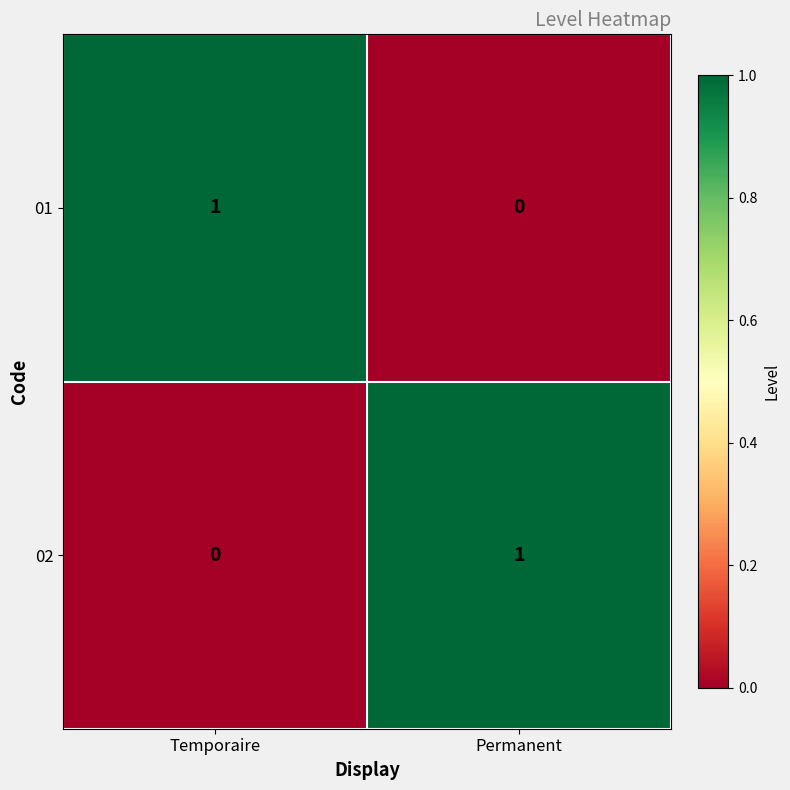

Reading left to right, what are all the values shown in this chart?

01: Temporaire=1	Permanent=0
02: Temporaire=0	Permanent=1